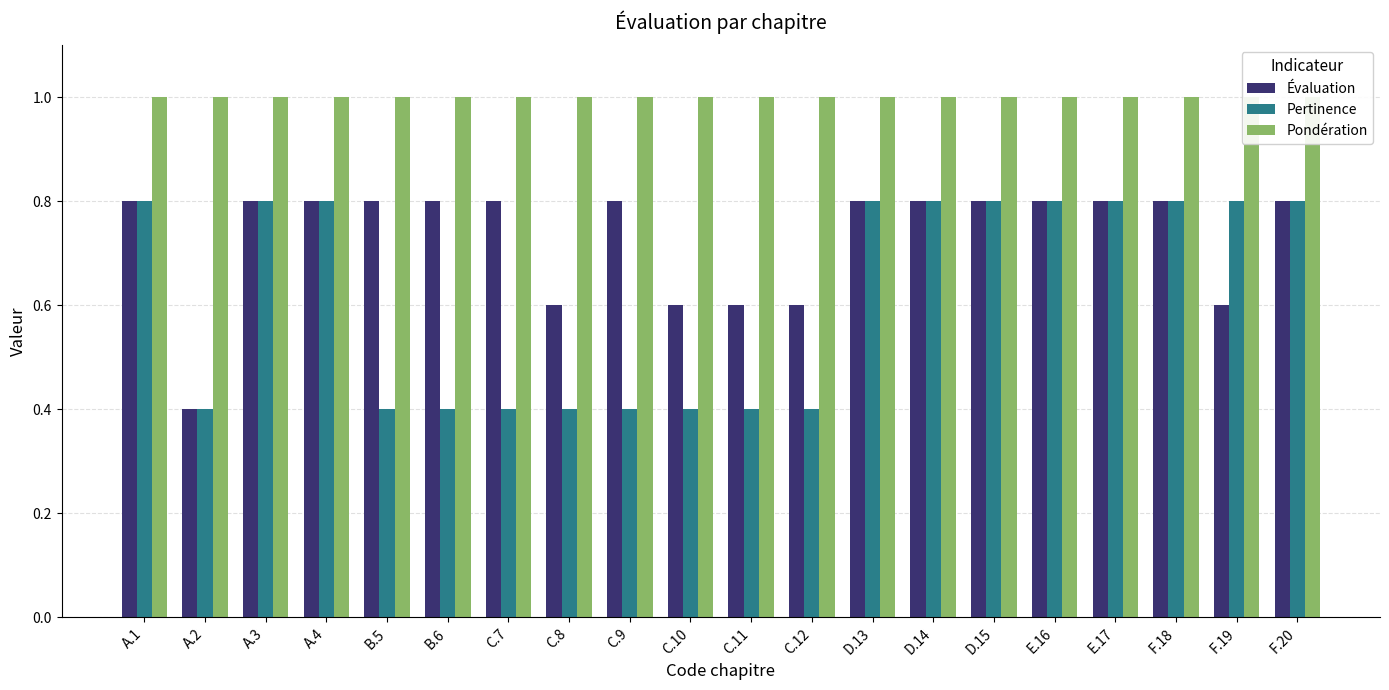

Which series has the widest spread of values?

Évaluation